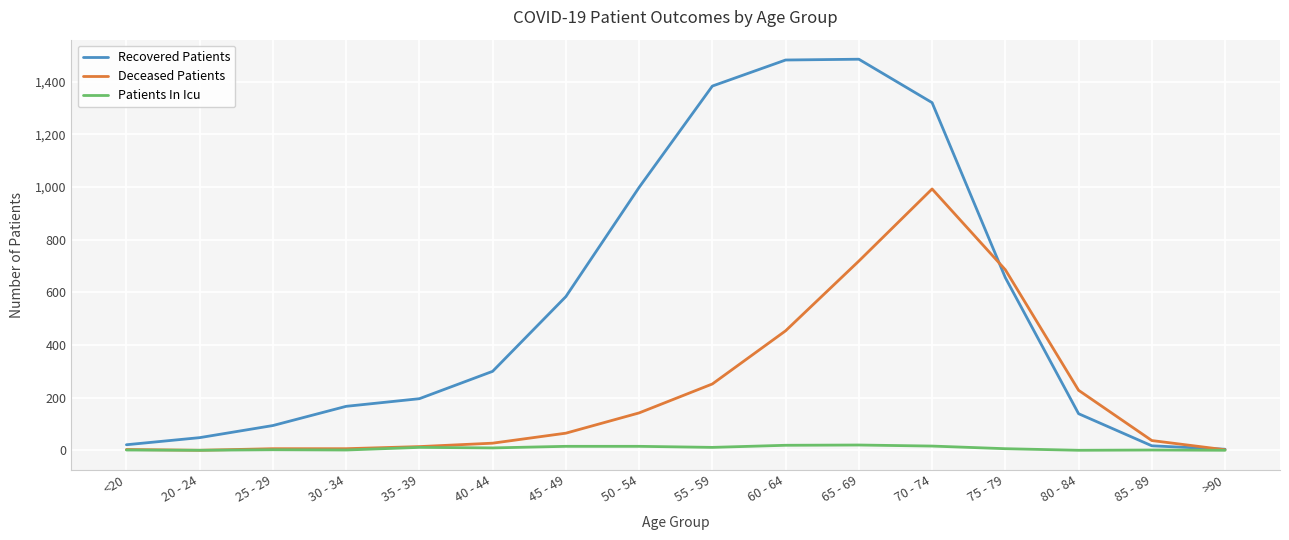

Which series has the largest range (max minus min)?

Recovered Patients